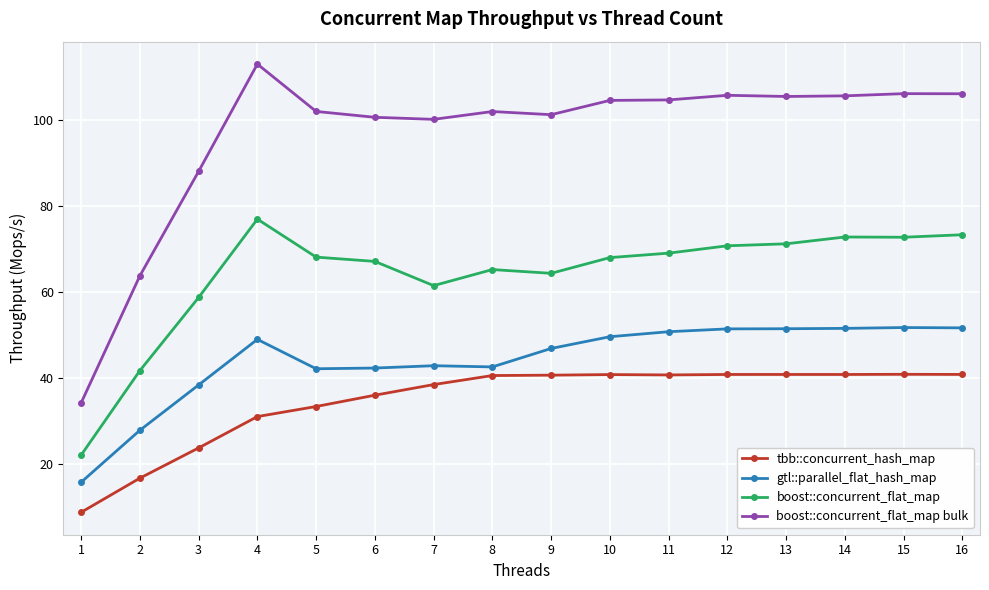

True or false: tbb::concurrent_hash_map and boost::concurrent_flat_map bulk intersect in this chart.

False